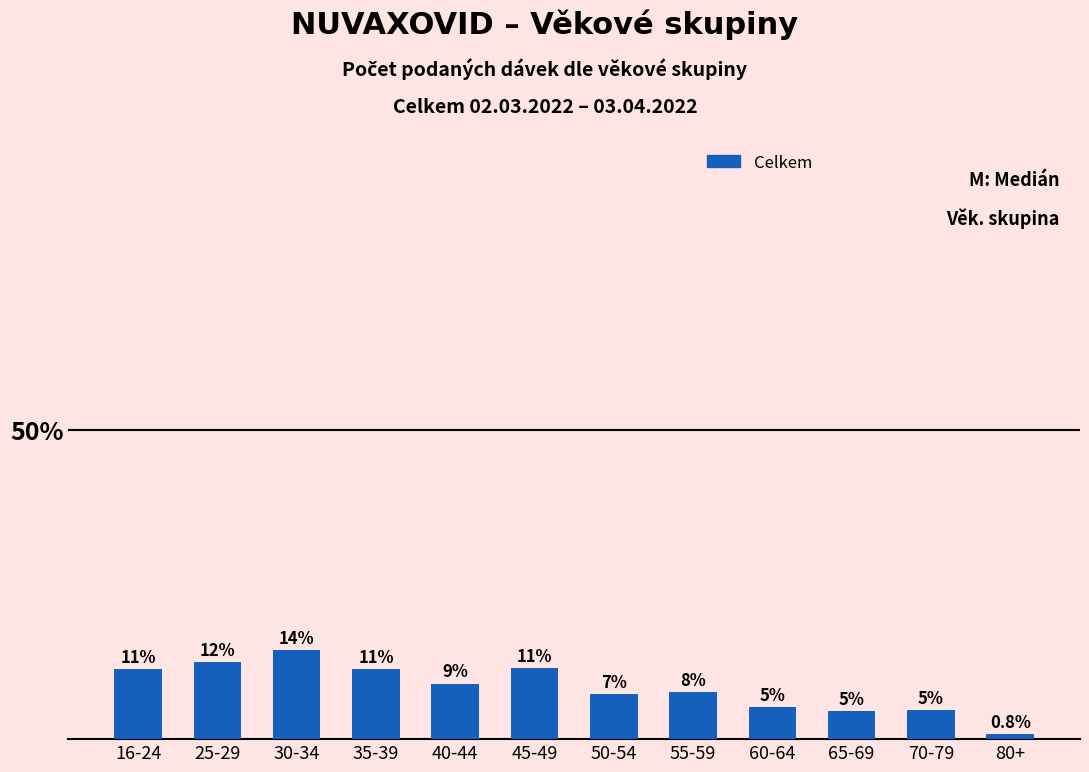

What is the label of the 5th bar from the right?

55-59